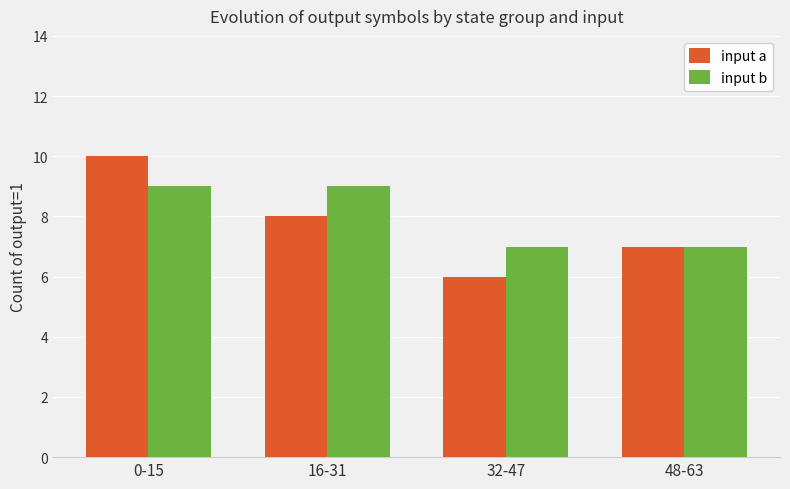

Which series has the largest range (max minus min)?

input a